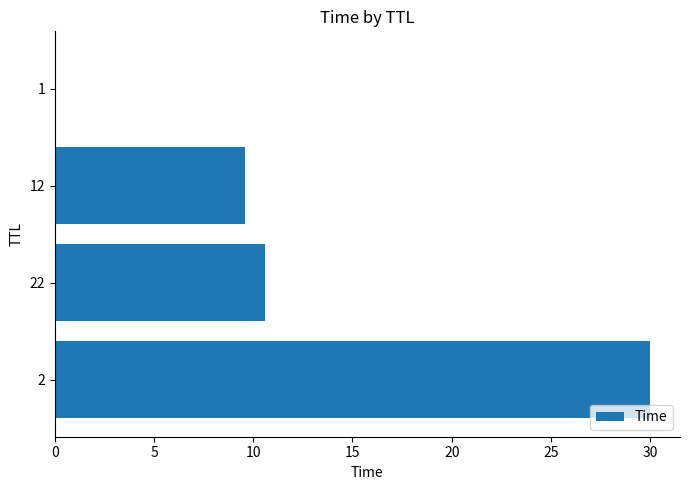

What is the greatest value displayed?

30.0